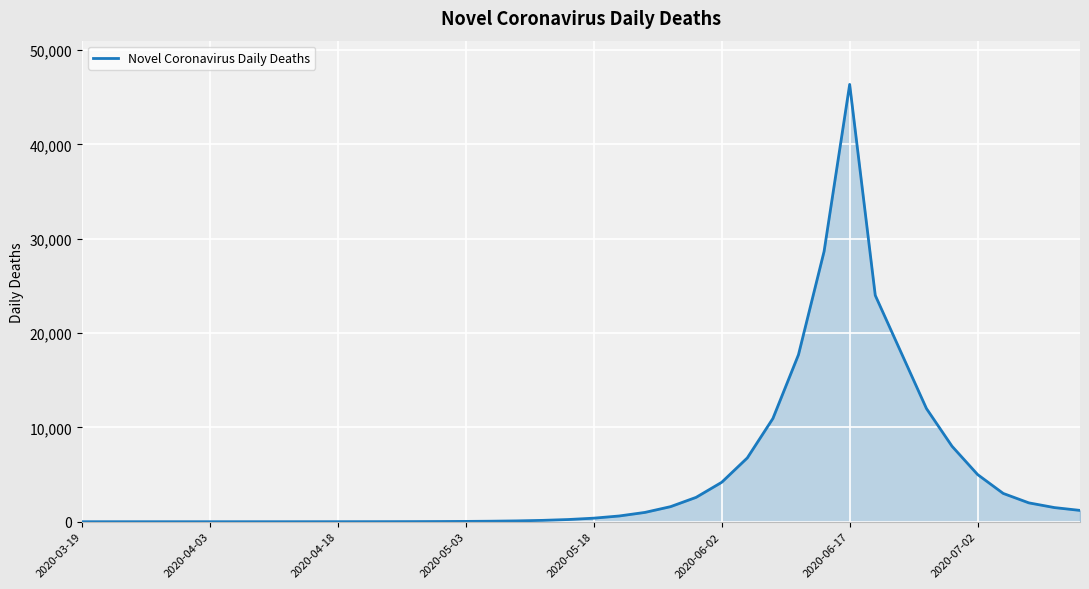

What is the maximum value shown in the chart?

46368